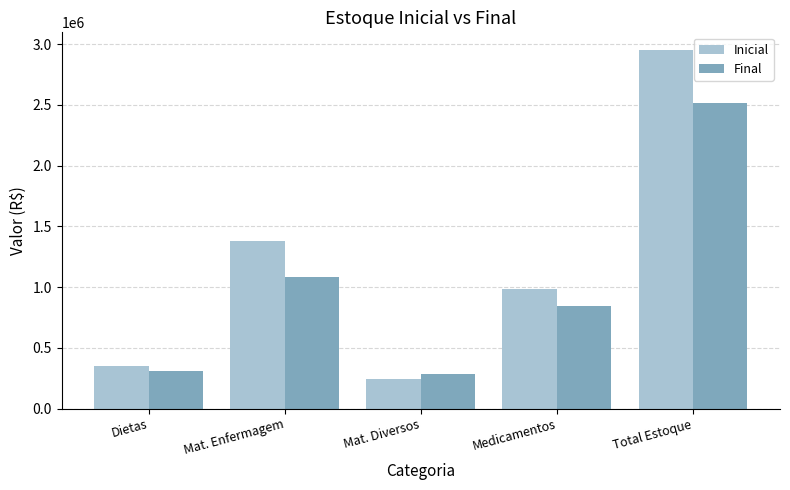

What are all the series names shown in the legend?

Inicial, Final